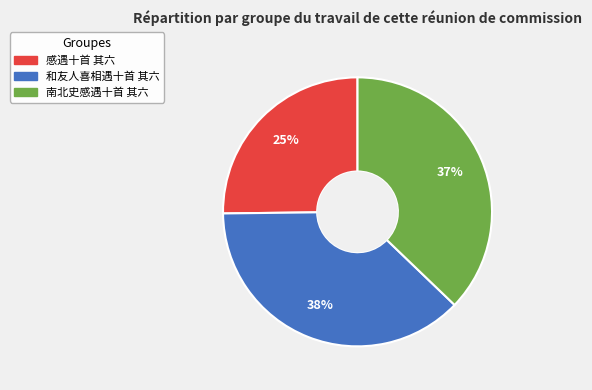

Approximately how many times larger is the value at 和友人喜相遇十首 其六 compared to 感遇十首 其六?

1.5